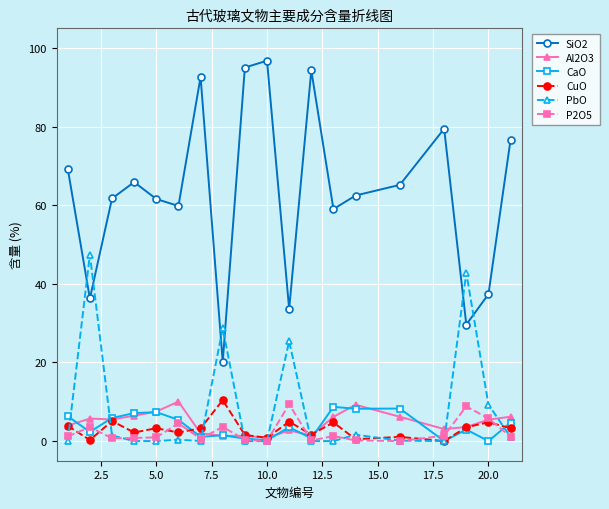

What is the value of the PbO point at the 2nd from the left?

47.4